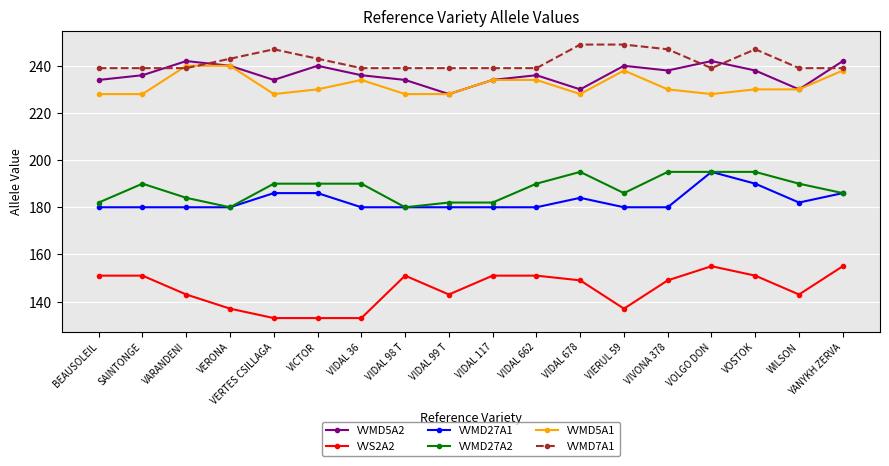

Between VIDAL 36 and YANYKH ZERVA, which series saw the biggest shift?

VVS2A2